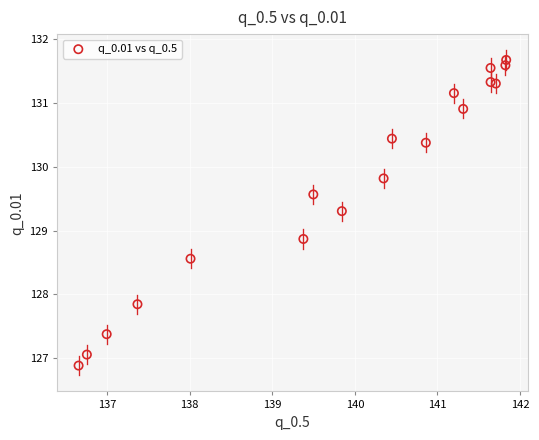

What Y value in the scatter plot is closest to 129?

128.9